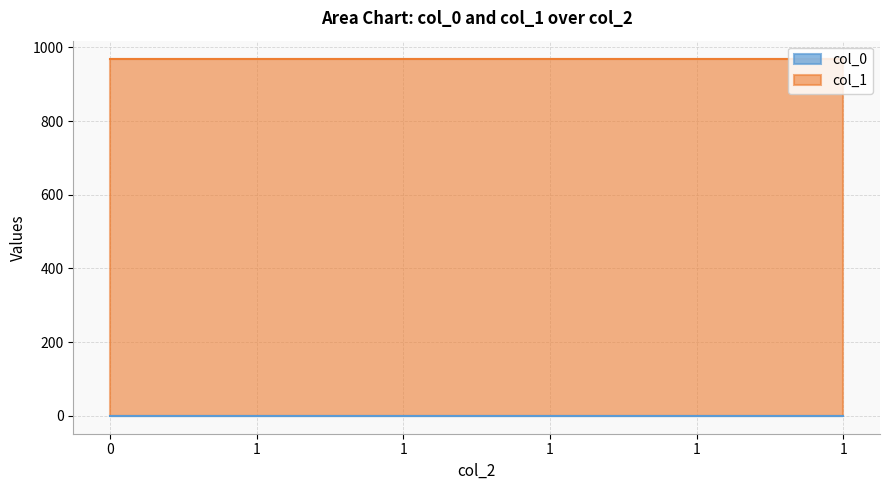

True or false: col_0 has more than 2 points higher than both neighbors.

False